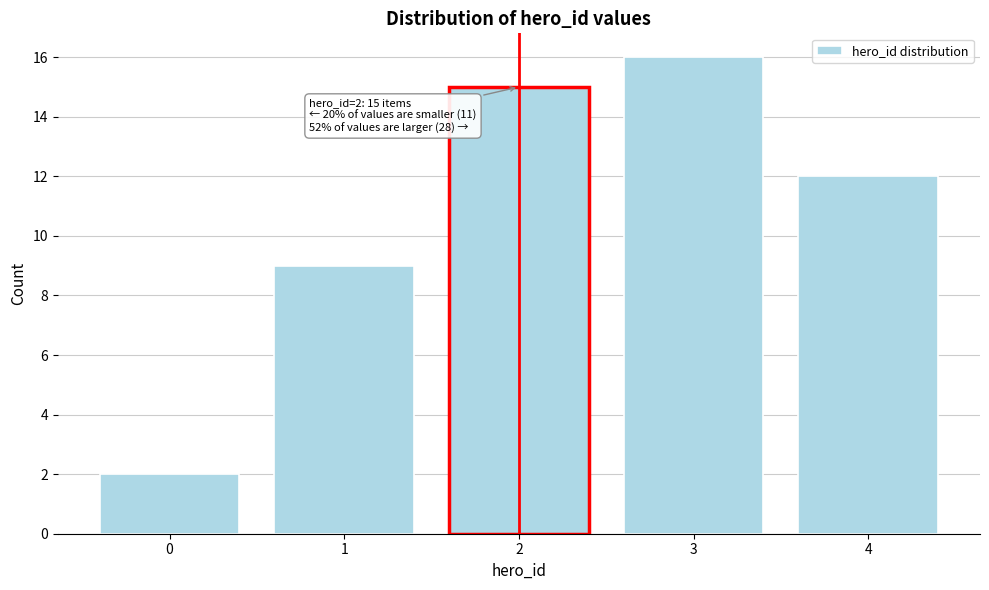

Reading left to right, extract all data points from this chart.

0=2	1=9	2=15	3=16	4=12